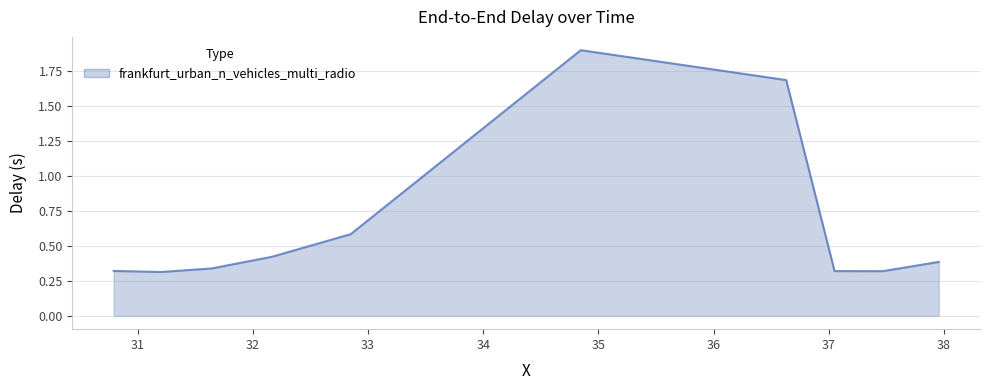

What is the maximum value shown in the chart?

1.9